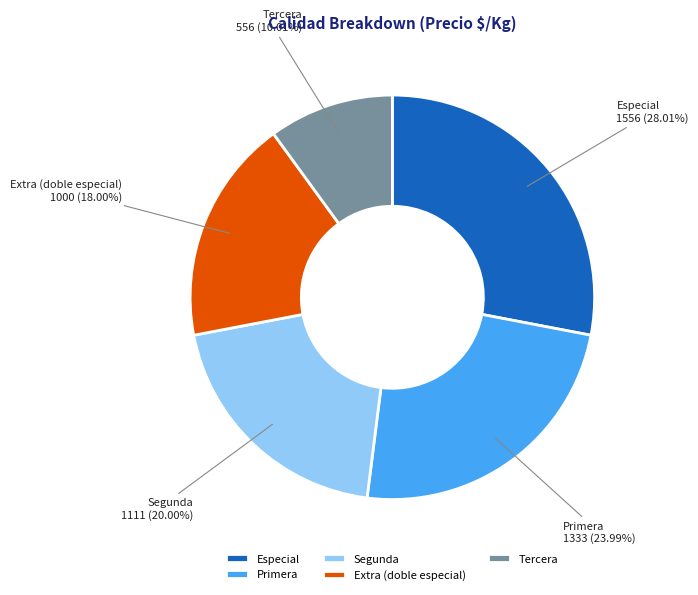

Does Tercera represent more than half of the total?

No